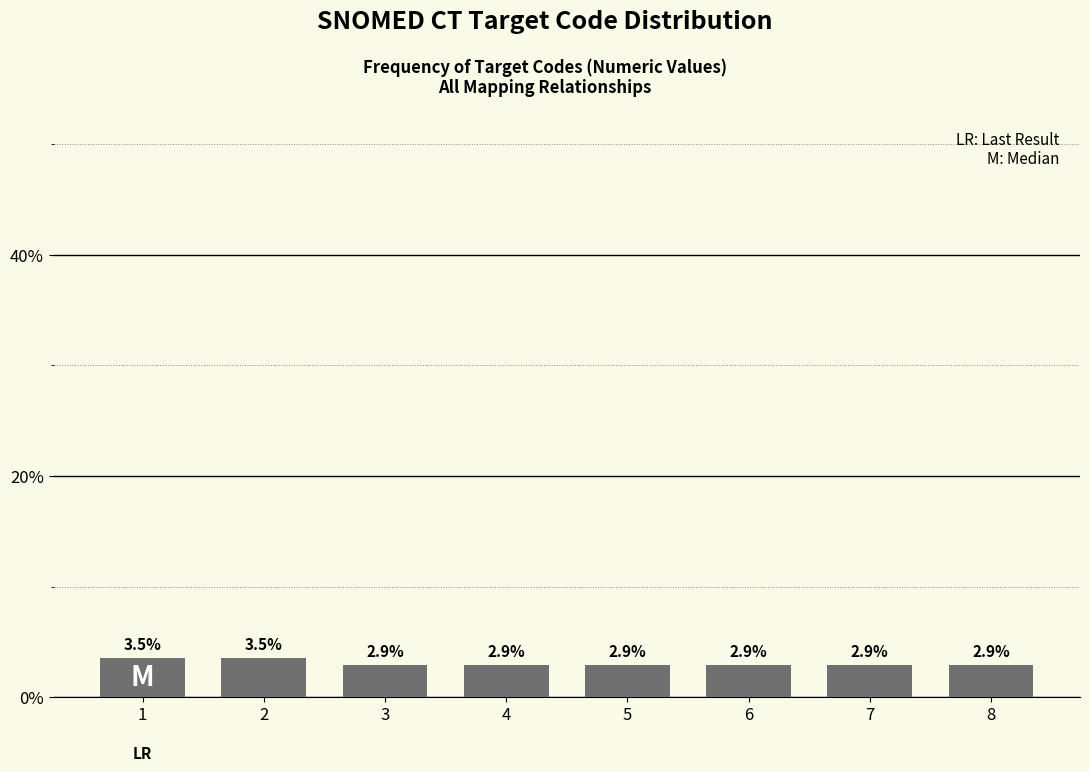

Reading left to right, transcribe all the data shown in this chart.

1=3.5	2=3.5	3=2.9	4=2.9	5=2.9	6=2.9	7=2.9	8=2.9